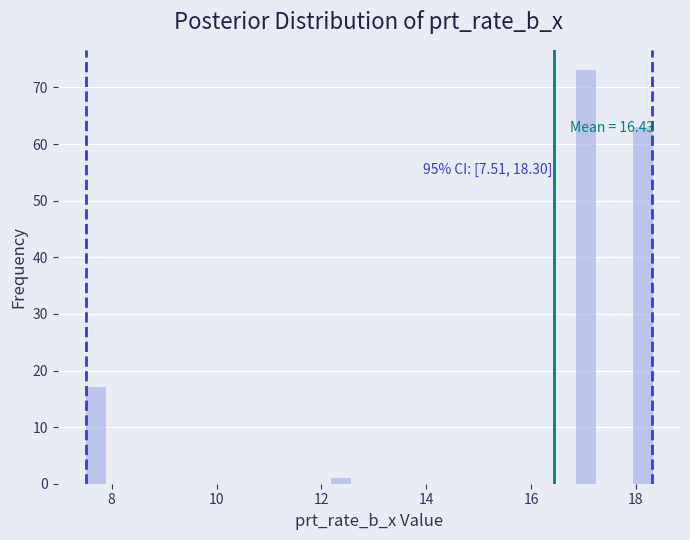

Around what value on the x-axis is the tallest bar? Give the approximate position of its centre, as read against the axis.

17.0